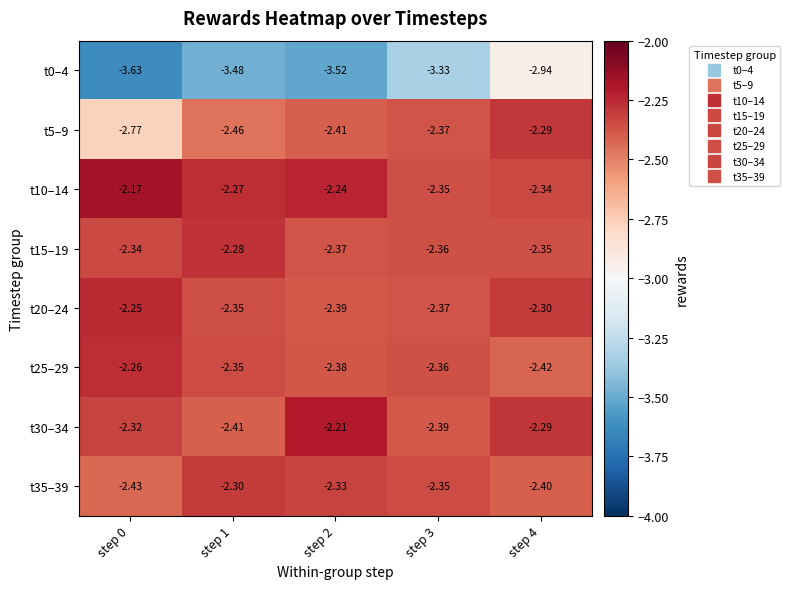

Is the value of t30–34 at step 2 greater than the value of t0–4 at step 0?

Yes